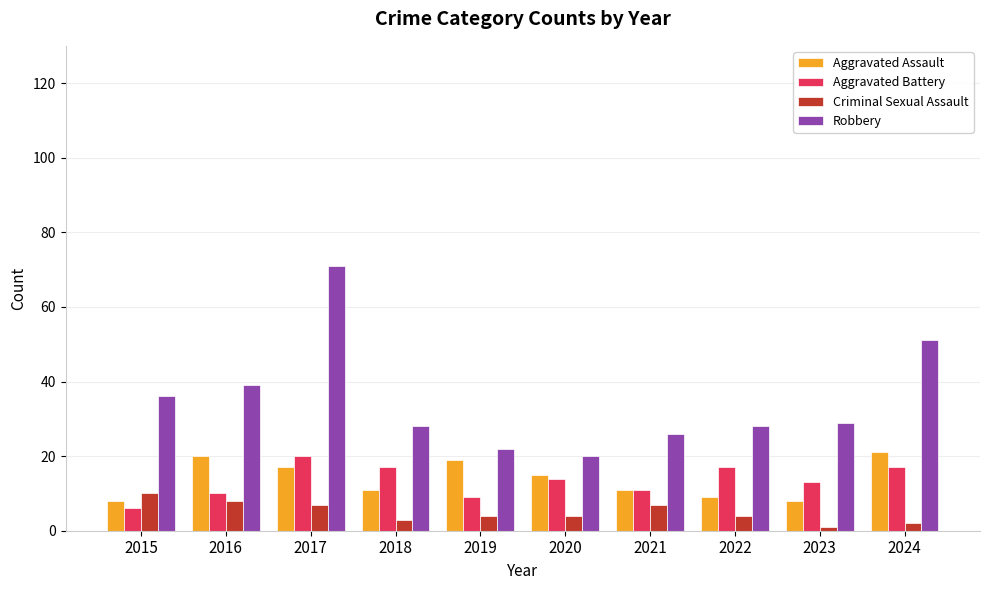

How many bars are there in total?

40